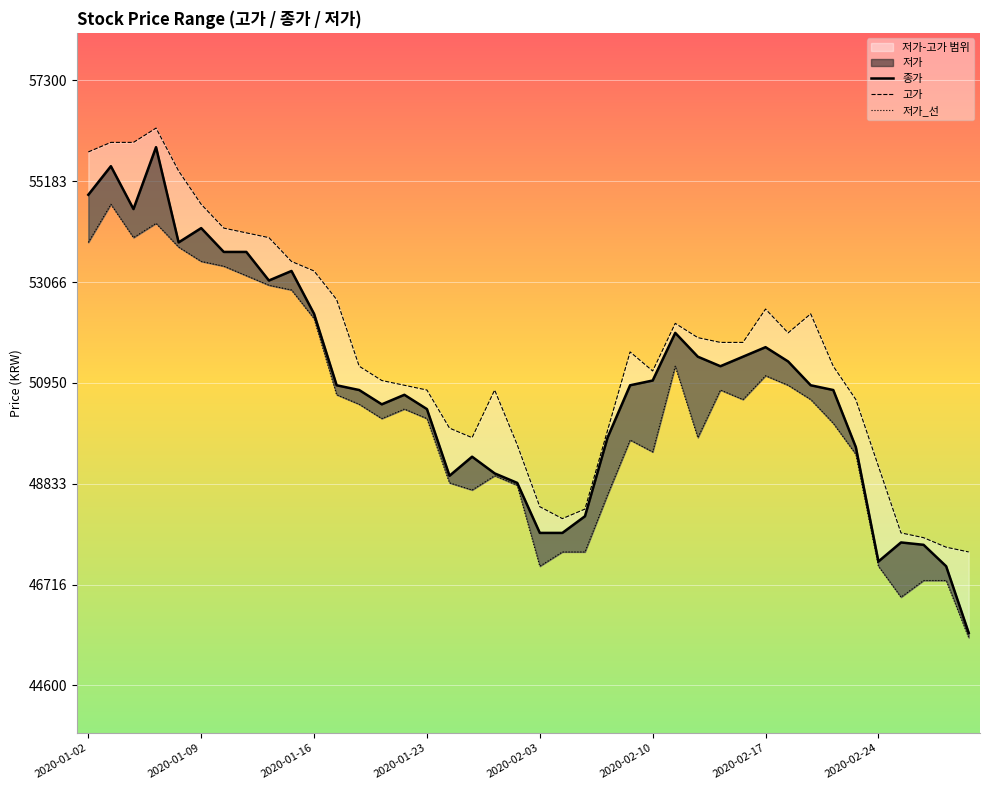

List the series in order of their peak value, highest first.

고가, 종가, 저가_선